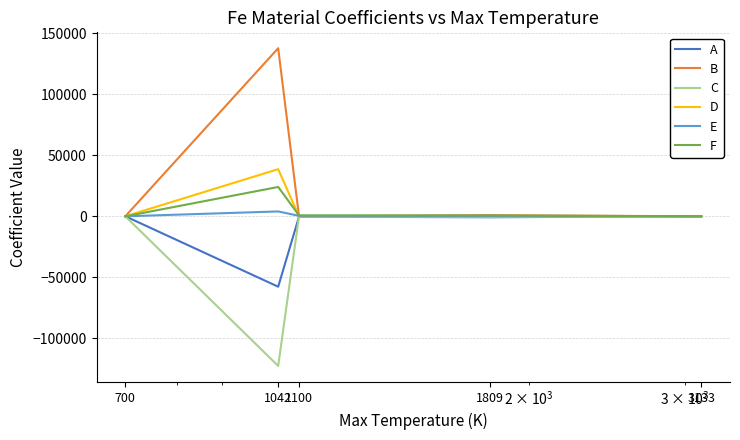

Which series has the largest range (max minus min)?

B